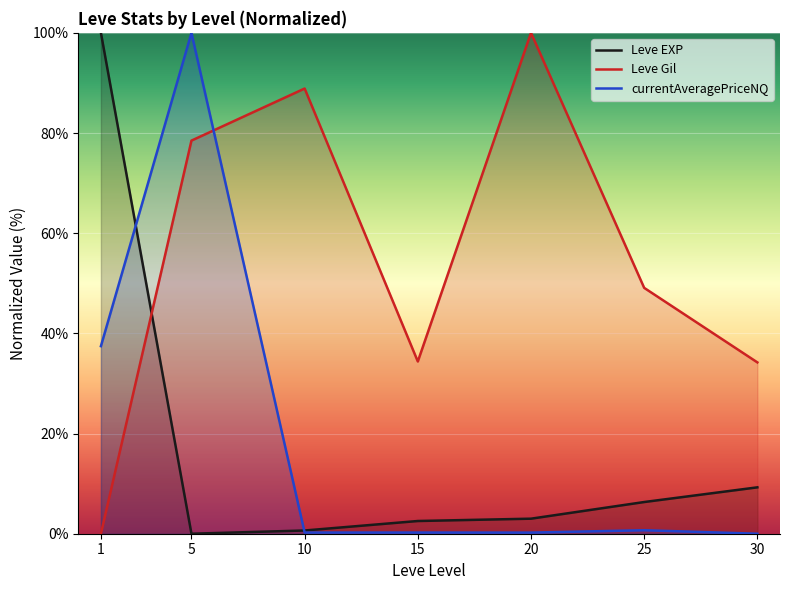

Rank the categories by Leve Gil value from highest to lowest.

20, 10, 5, 25, 15, 30, 1